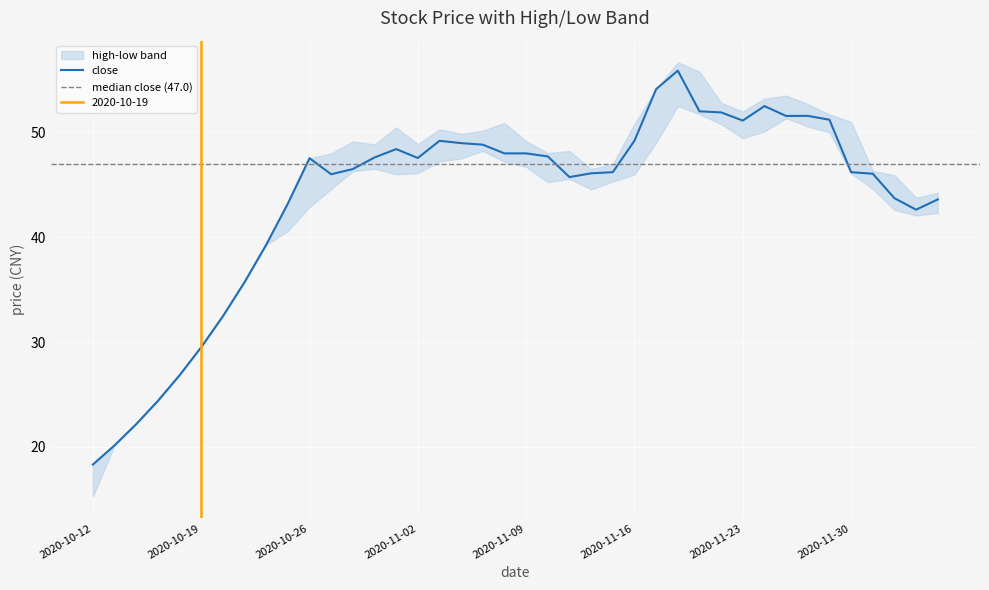

True or false: low and close intersect in this chart.

False